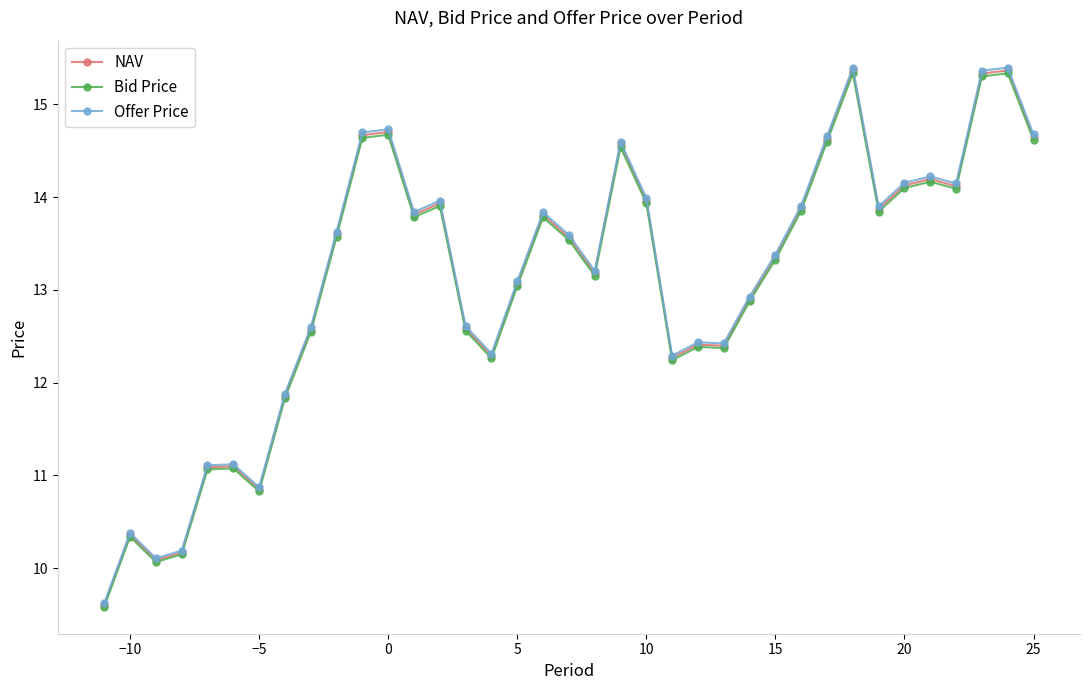

What is the maximum value for NAV?

15.4